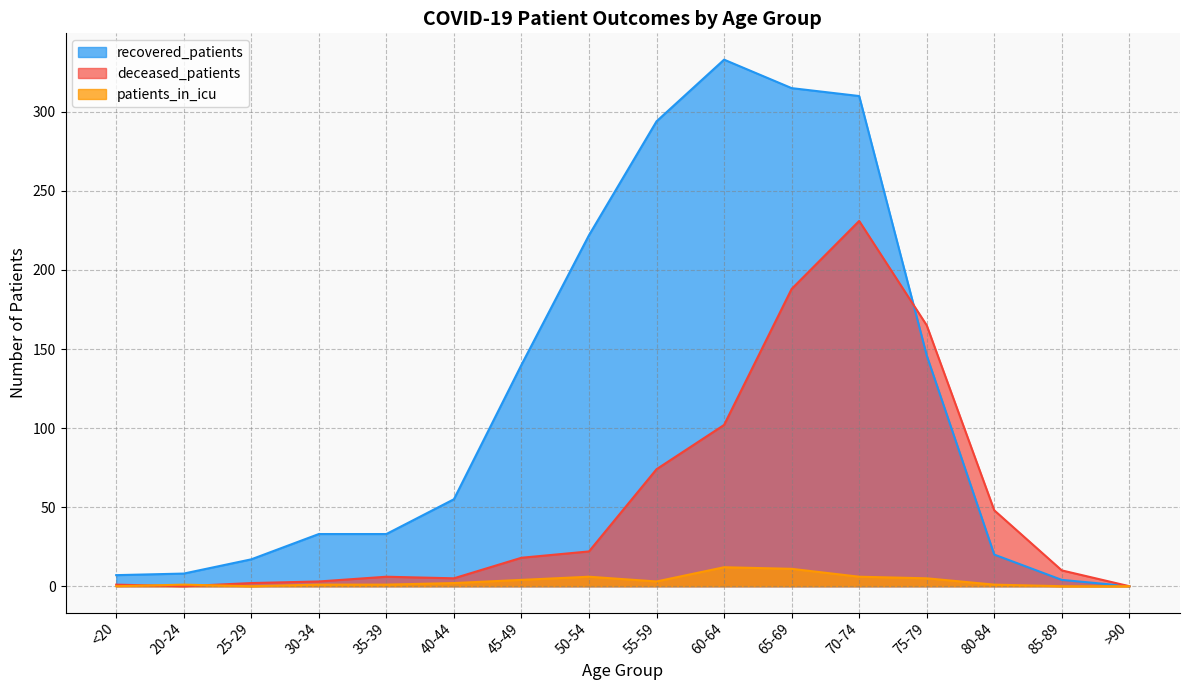

What is the label of the 16th point from the right?

<20